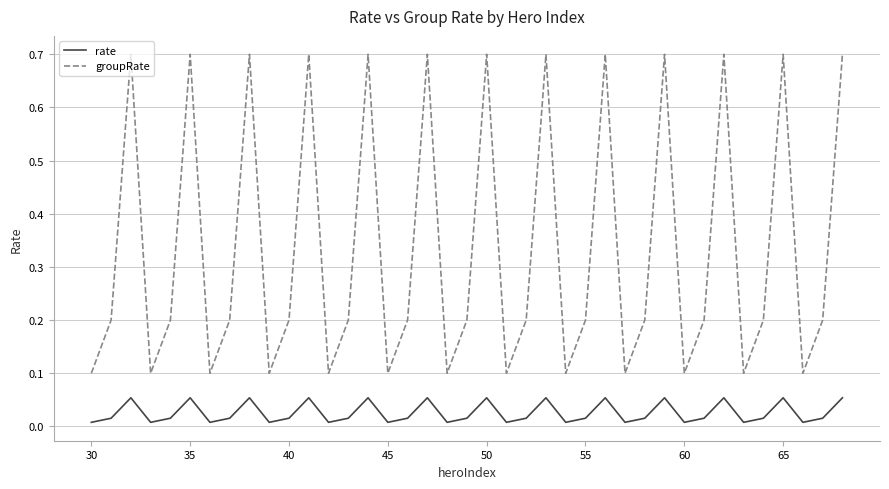

List the series in order of their overall mean, highest first.

groupRate, rate